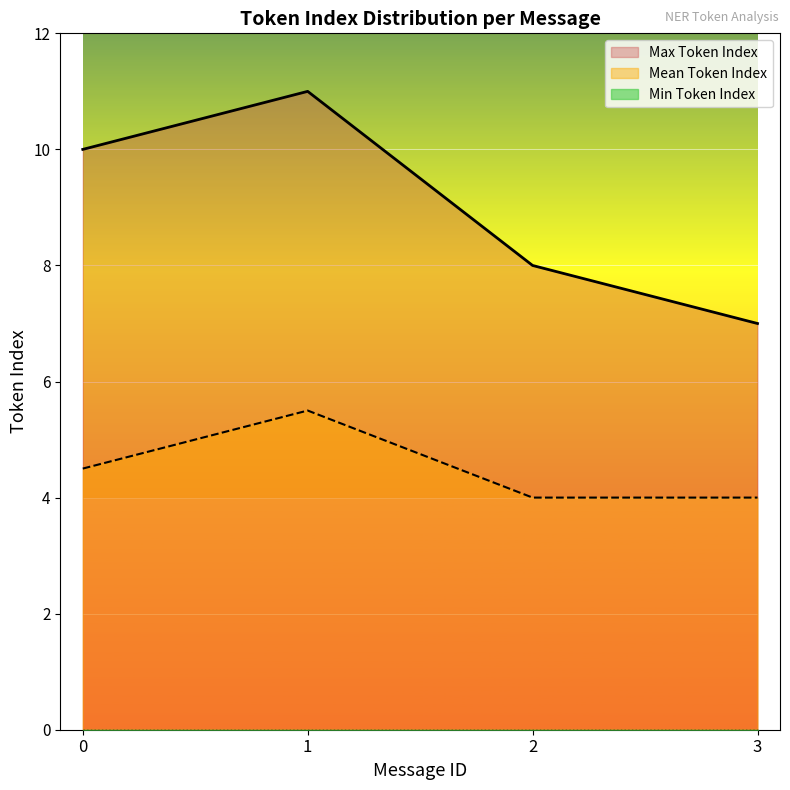

Is the value of Max Token Index at 1 greater than the value of Mean Token Index at 0?

Yes